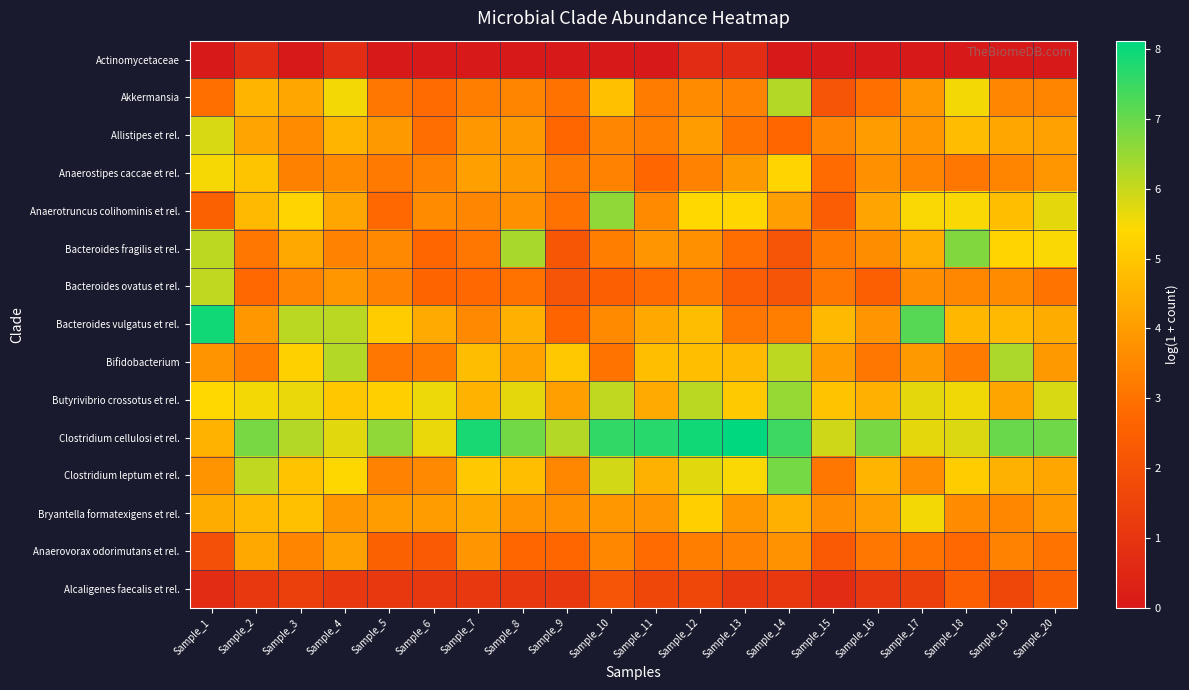

Which series has the largest total across all categories?

Clostridium cellulosi et rel.